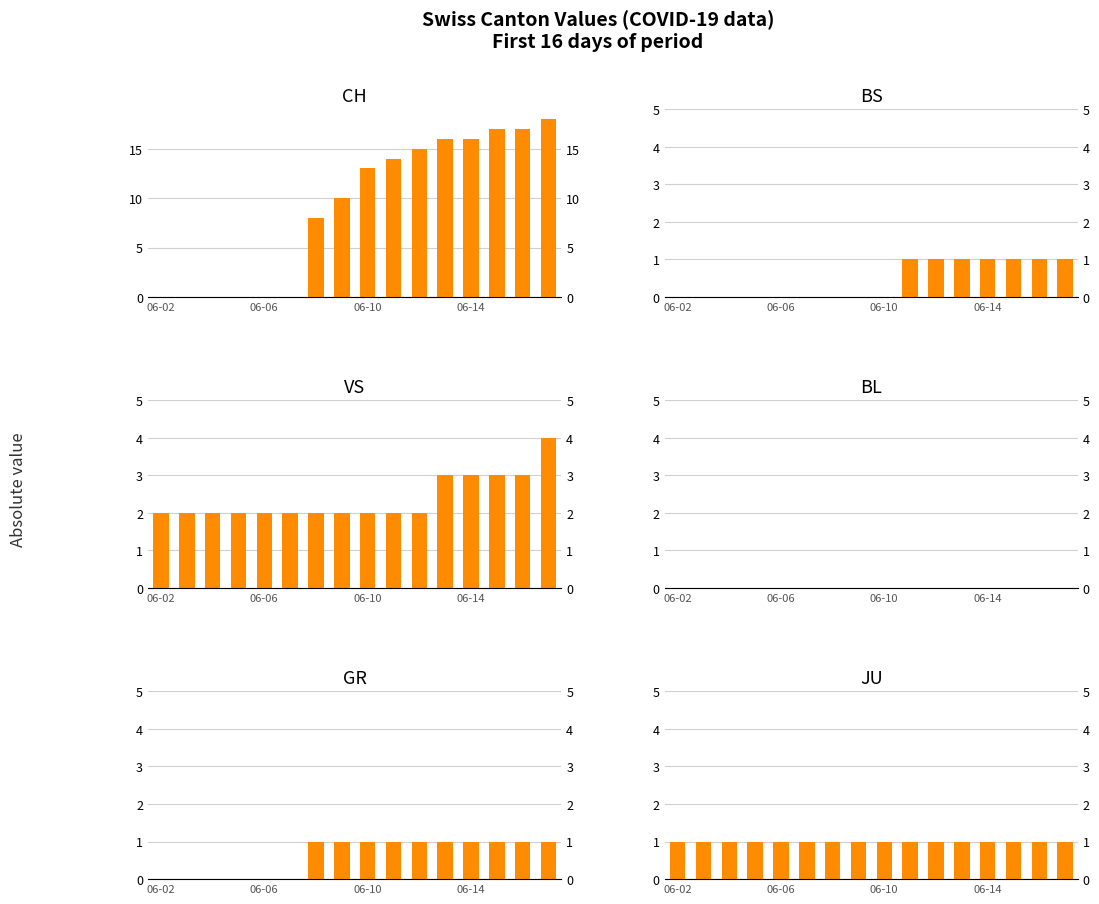

Reading left to right, what are all the values shown in this chart?

CH: 0	0	0	0	0	0	8	10	13	14	15	16	16	17	17	18
BS: 0	0	0	0	0	0	0	0	0	1	1	1	1	1	1	1
VS: 2	2	2	2	2	2	2	2	2	2	2	3	3	3	3	4
BL: 0	0	0	0	0	0	0	0	0	0	0	0	0	0	0	0
GR: 0	0	0	0	0	0	1	1	1	1	1	1	1	1	1	1
JU: 1	1	1	1	1	1	1	1	1	1	1	1	1	1	1	1